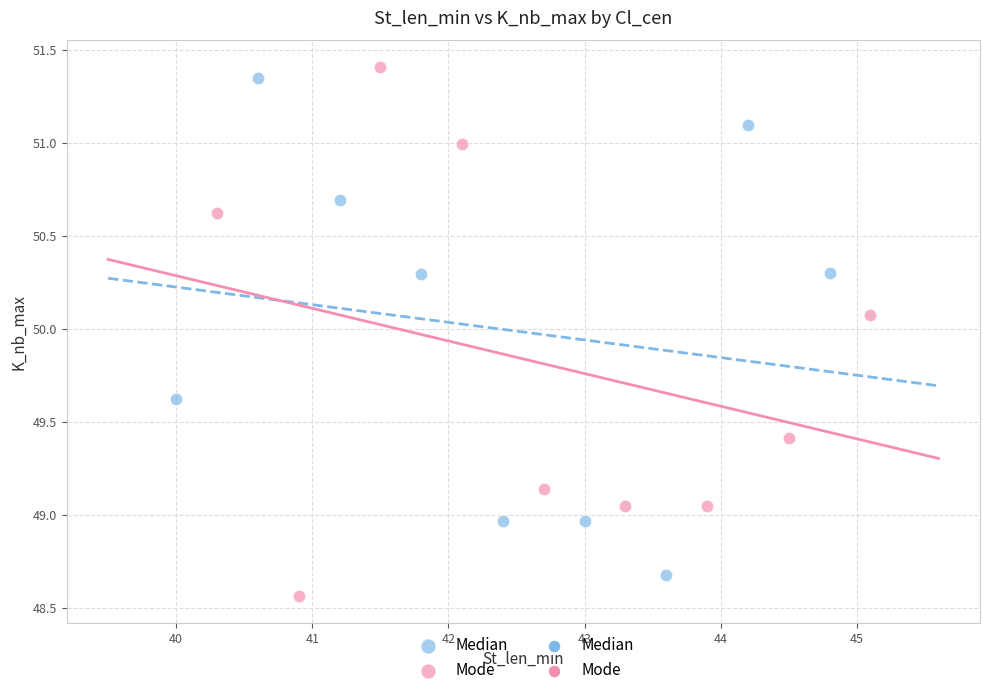

Which series contains the lowest Y value?

Mode